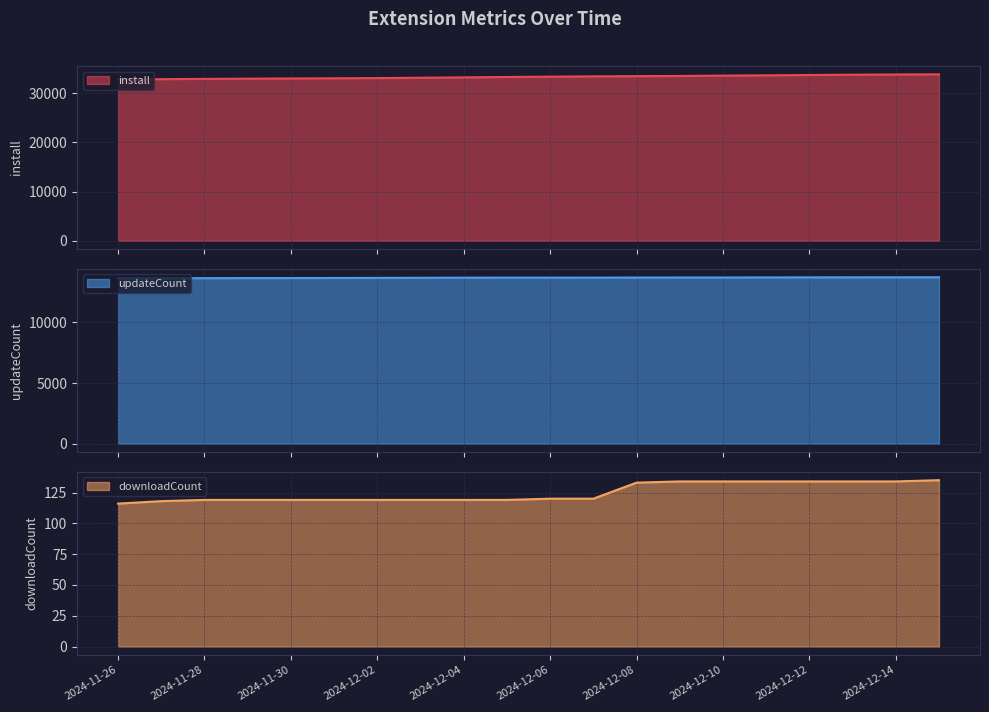

Reading left to right, extract all data points from this chart.

install line: 32807	32860	32913	32961	32999	33037	33078	33150	33222	33302	33369	33432	33473	33504	33583	33635	33708	33767	33813	33842
updateCount line: 13643	13649	13653	13661	13663	13670	13677	13686	13695	13698	13699	13700	13705	13708	13710	13716	13722	13724	13726	13729
downloadCount line: 116	118	119	119	119	119	119	119	119	119	120	120	133	134	134	134	134	134	134	135